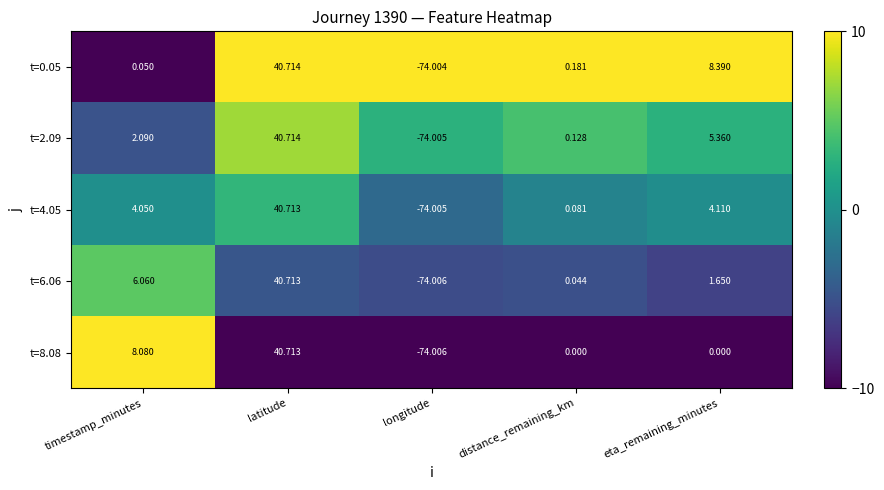

List the series in order of their overall mean, highest first.

t=0.05, t=4.05, t=8.08, t=6.06, t=2.09